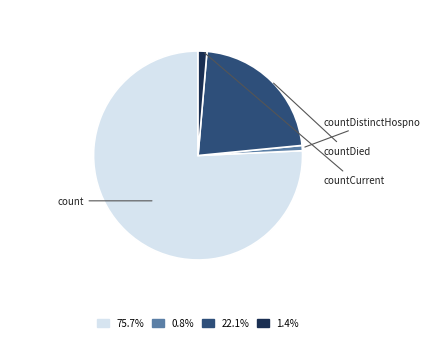

Is there any slice that represents more than half of the pie?

Yes